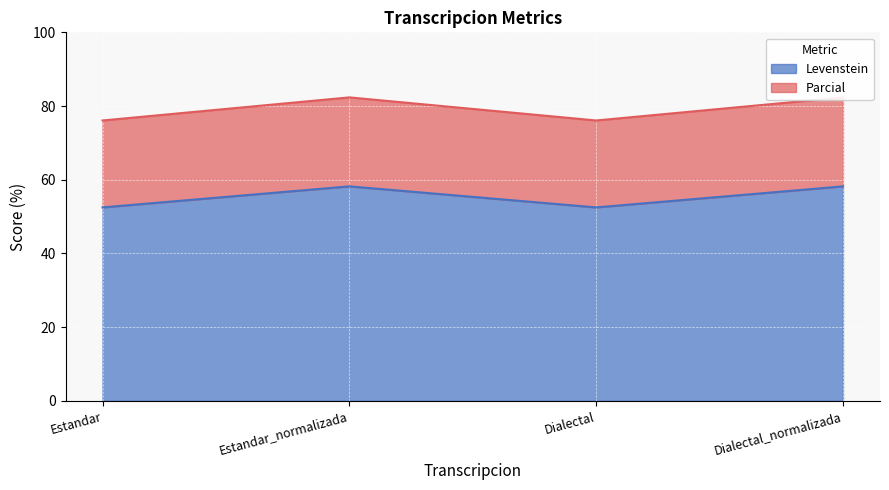

How many categories are shown in the chart?

4